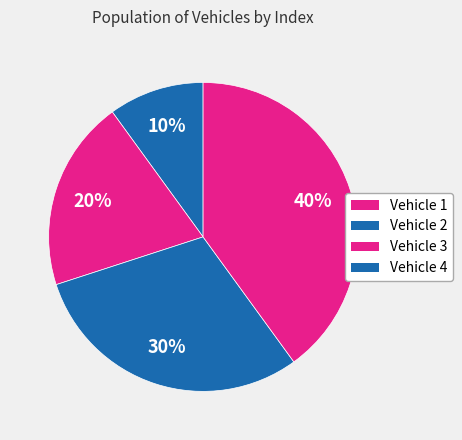

How many segments does this pie chart have?

4